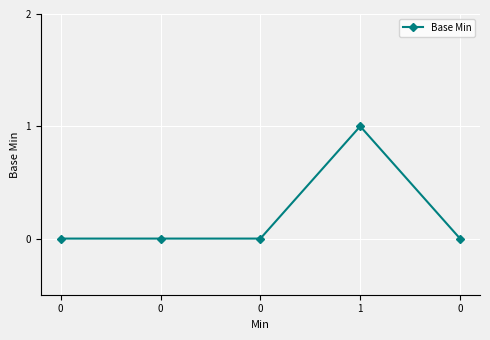

List the labels in order of value, smallest first.

0, 0, 0, 0, 1